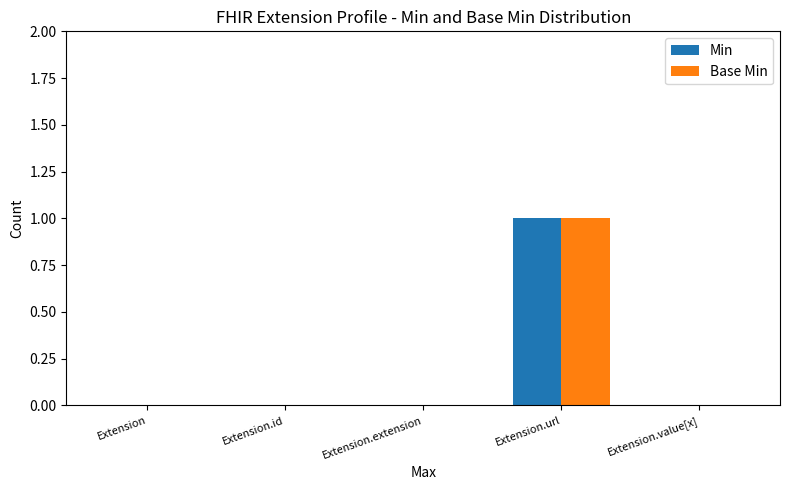

At which category is the sum across all series the highest?

Extension.url